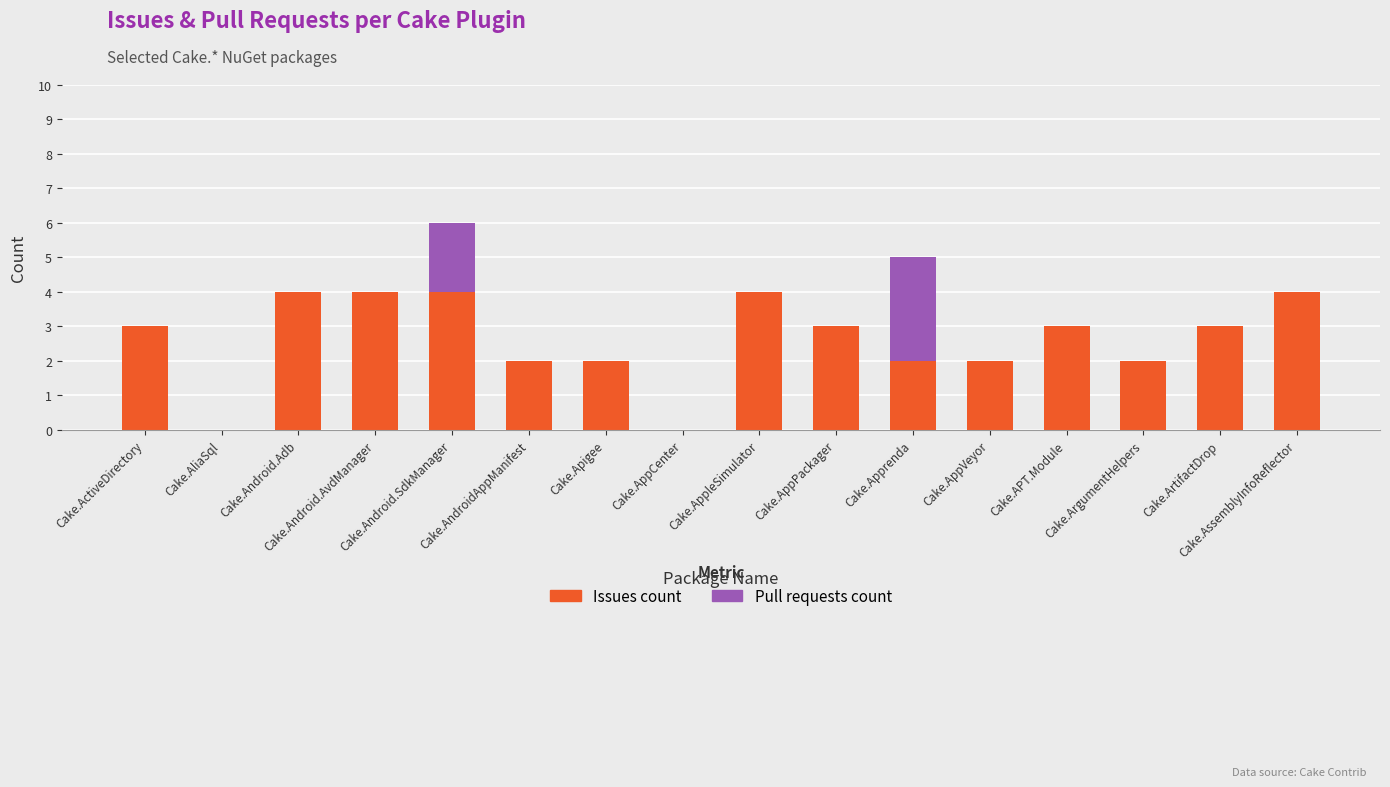

At Cake.Apprenda, list the series in order from largest to smallest.

Pull requests count, Issues count